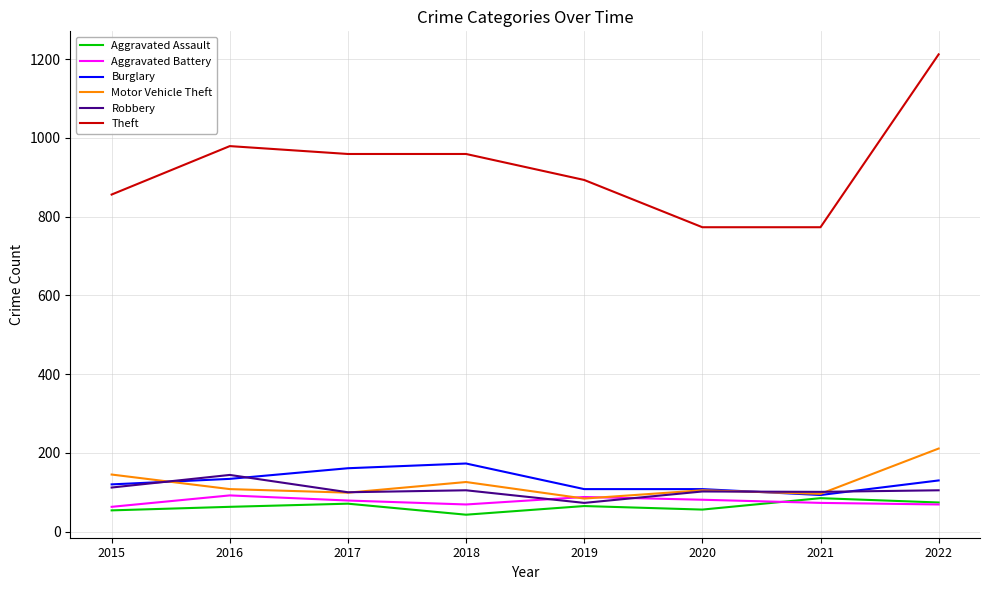

What is the maximum value shown in the chart?

1212